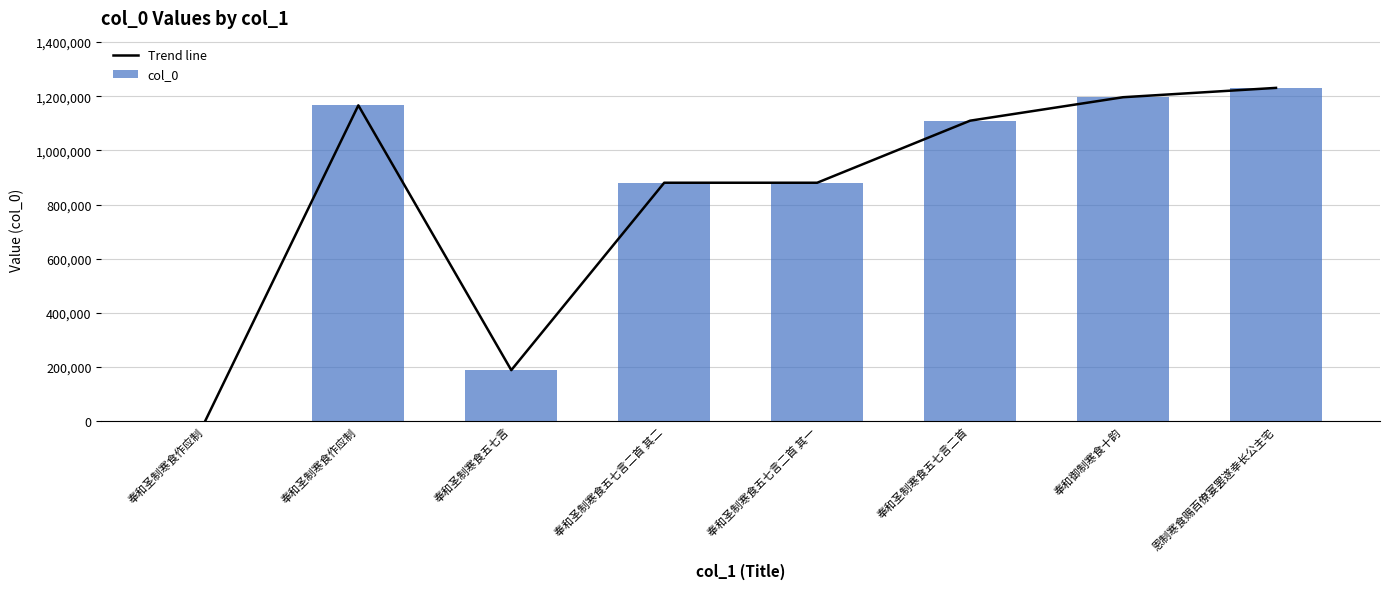

Reading right to left, what are all the values shown in this chart?

Trend line: 1230846	1196331	1109712	880531	880530	188382	1166327	2109
col_0: 1230846	1196331	1109712	880531	880530	188382	1166327	2109